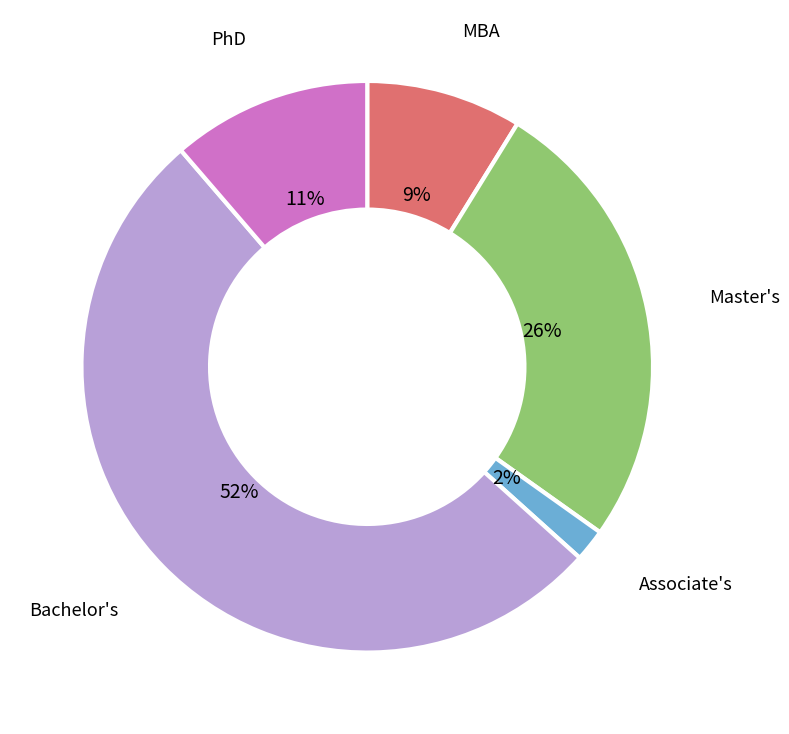

Is there any slice that represents more than half of the pie?

Yes